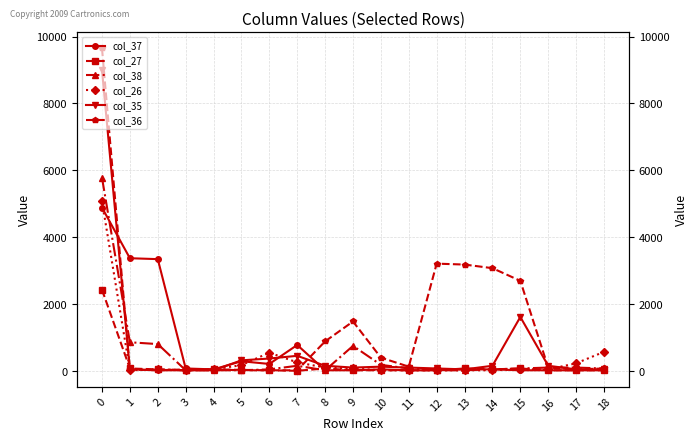

True or false: col_36 has a value of 1205 at 15.

False